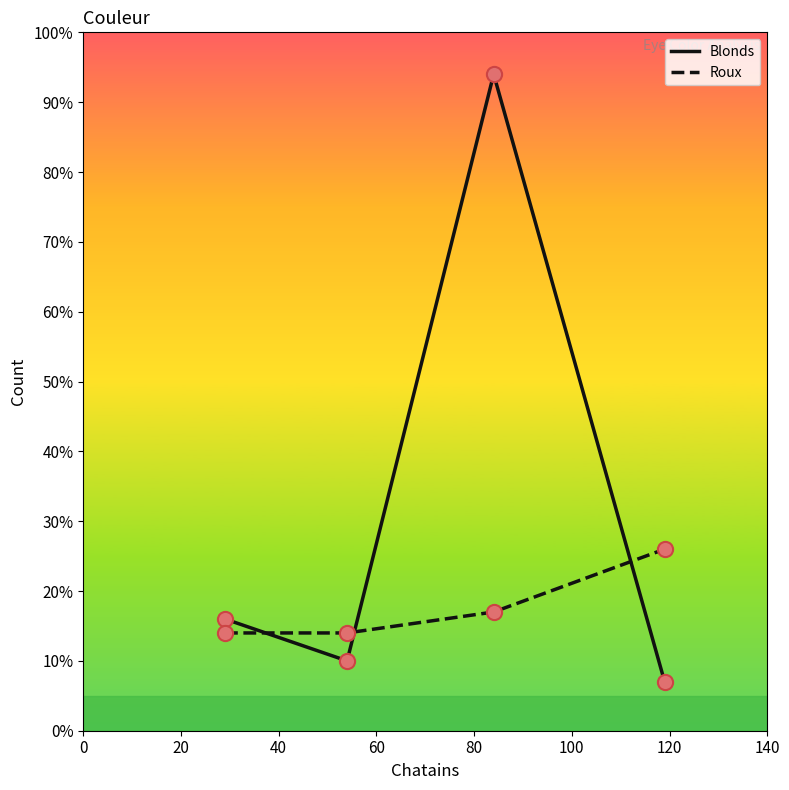

Which series has the largest total across all categories?

Blonds